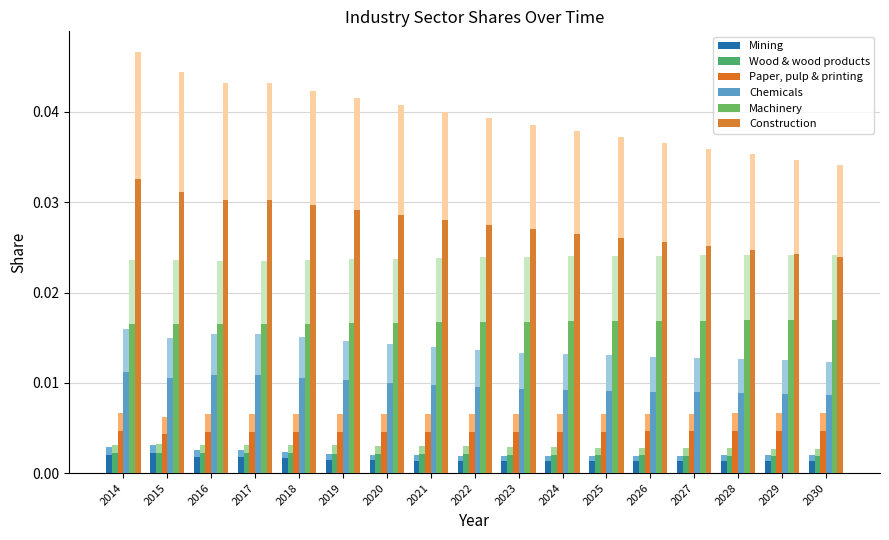

Where is Paper, pulp & printing nearest to the value 0?

2015